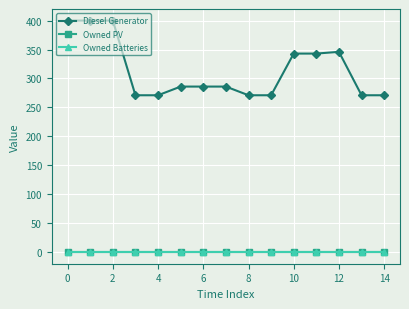

Which series has the largest total across all categories?

Diesel Generator